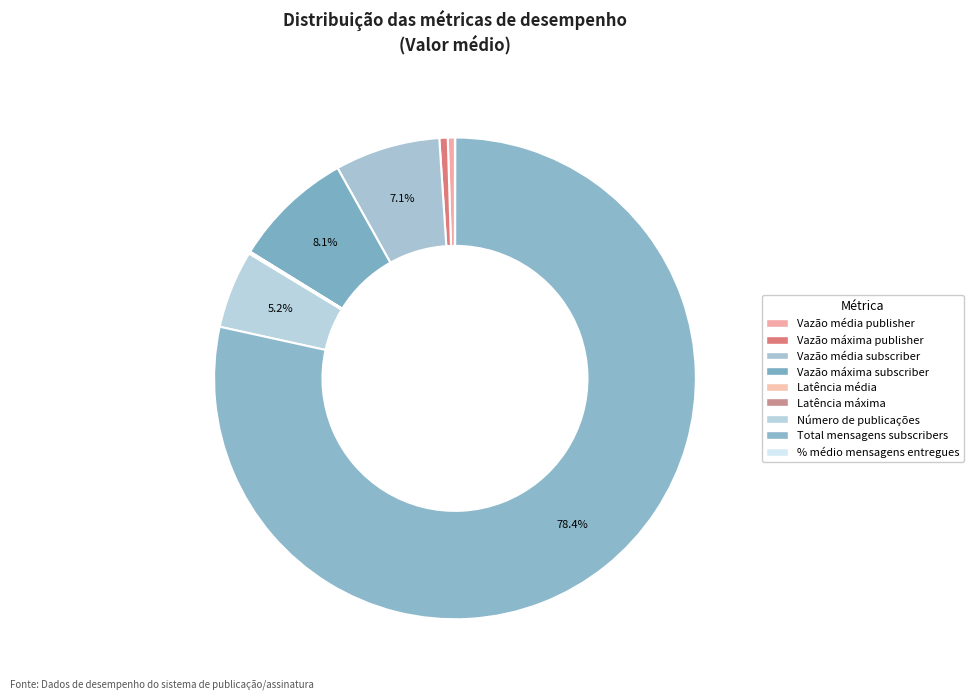

To the nearest percent, what percentage of the pie is Vazão máxima subscriber?

8%